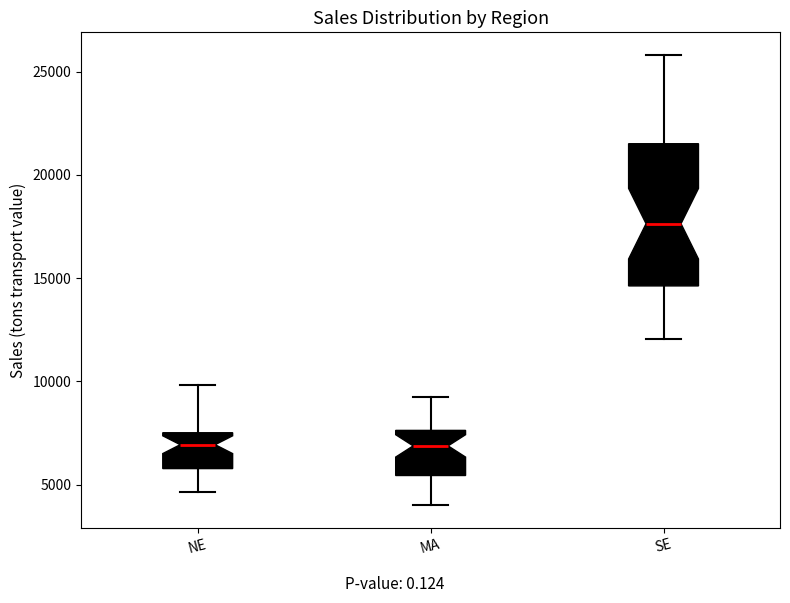

Which box has the highest median line?

SE